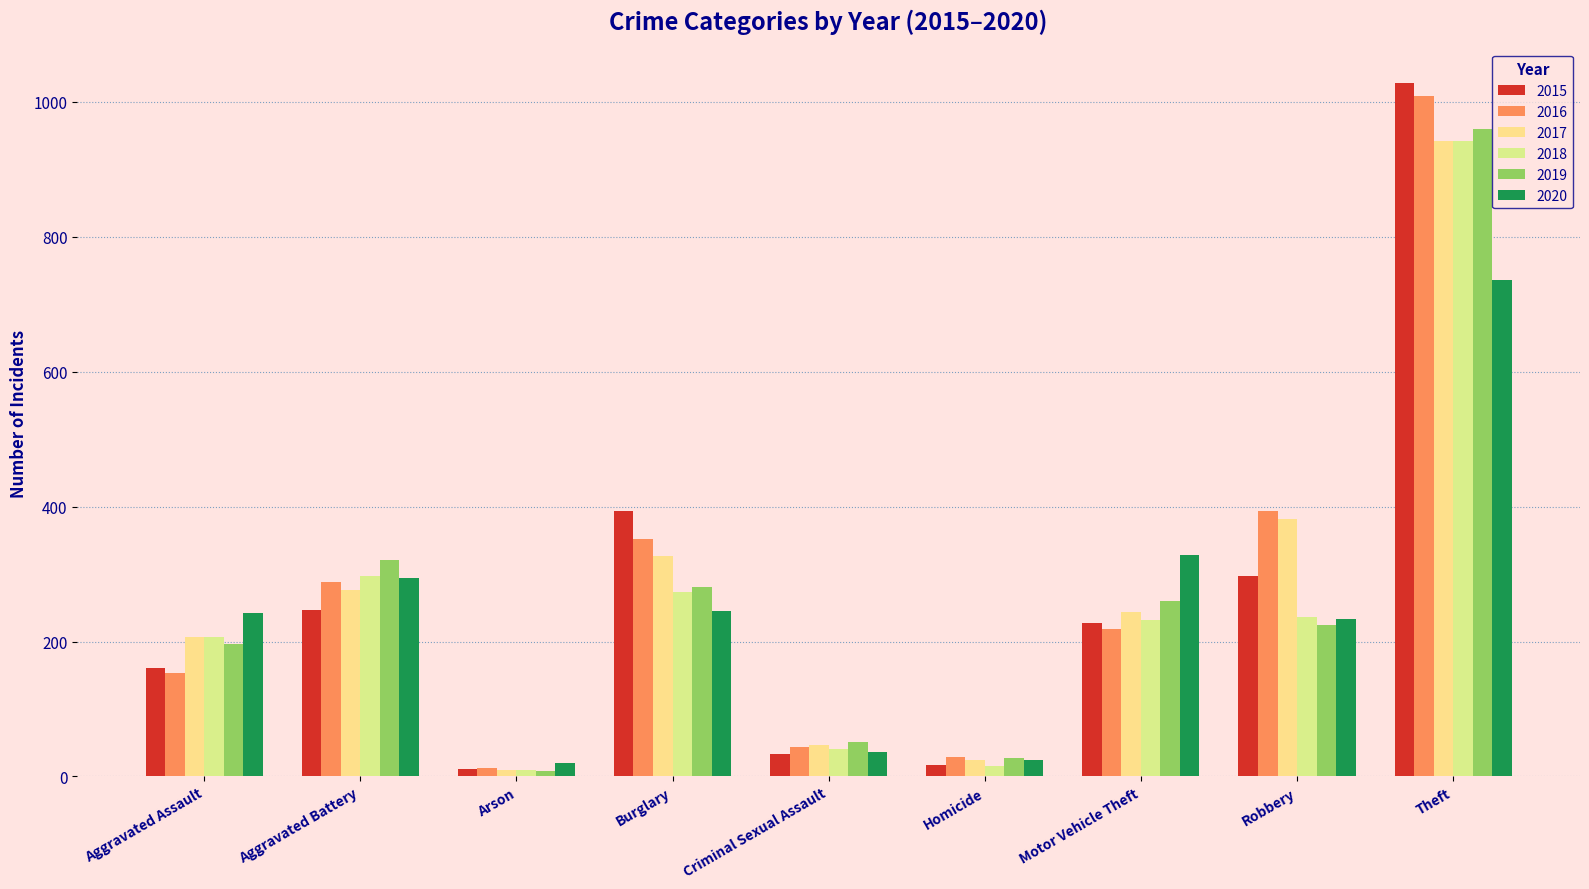

How many series are shown in this chart?

6